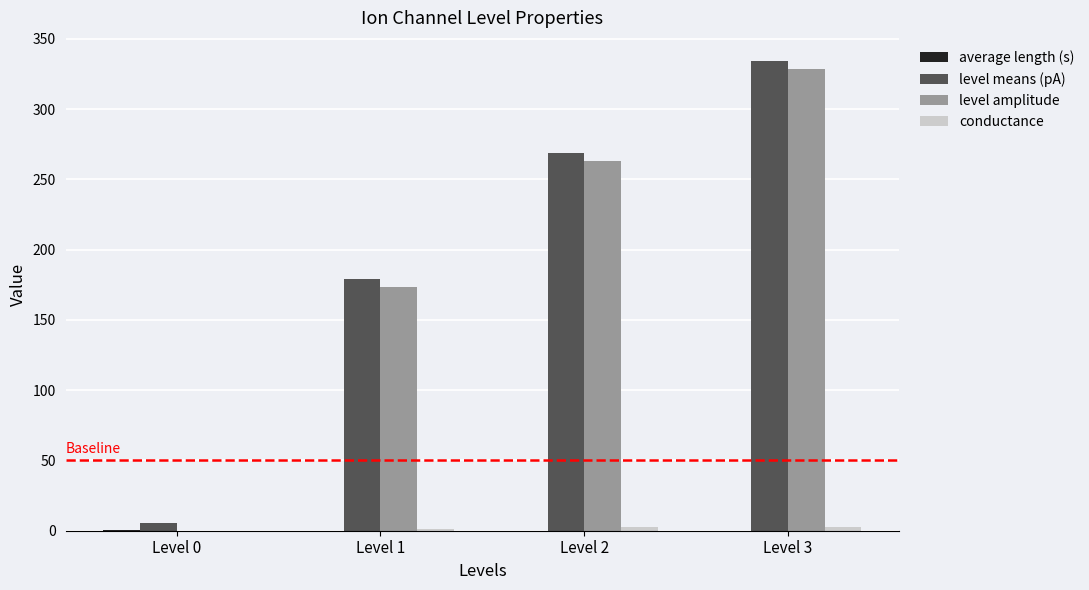

At which category is the sum across all series the highest?

Level 3